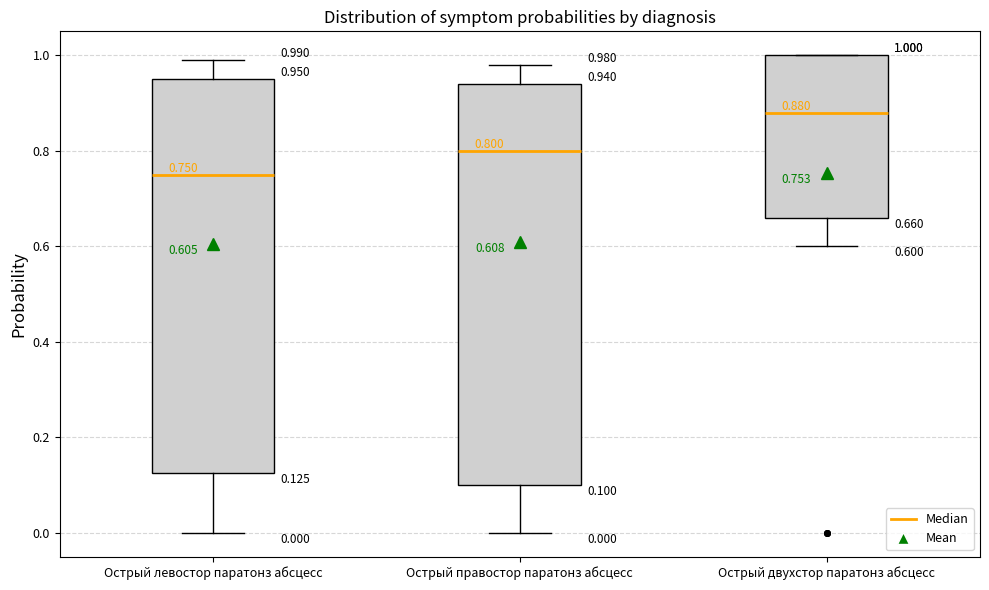

Which box has the lowest median line?

Острый левостор паратонз абсцесс